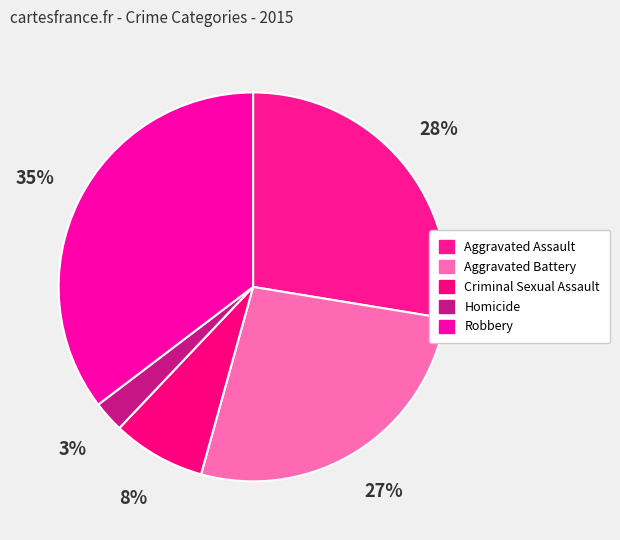

How many slices are in this pie chart?

5